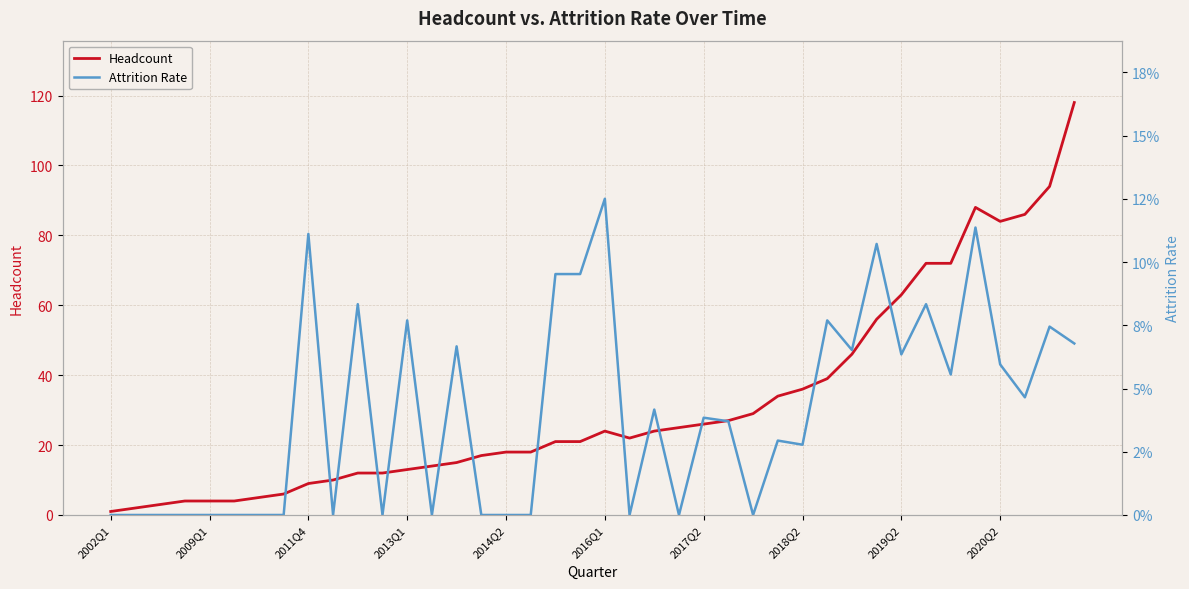

What is the sum of all Attrition Rate values?

1.6